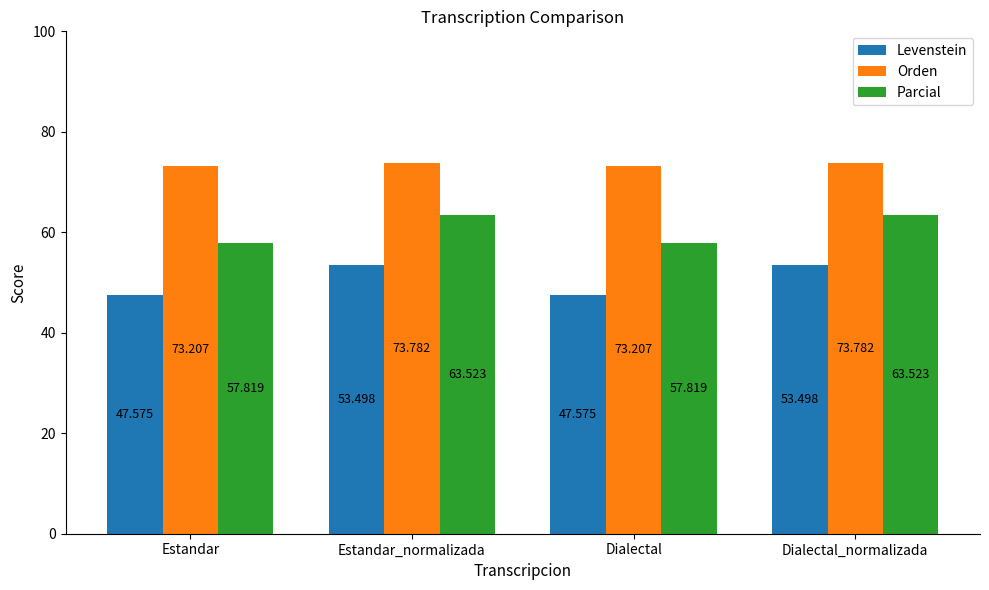

Where does the Parcial series first go above 63?

Estandar_normalizada